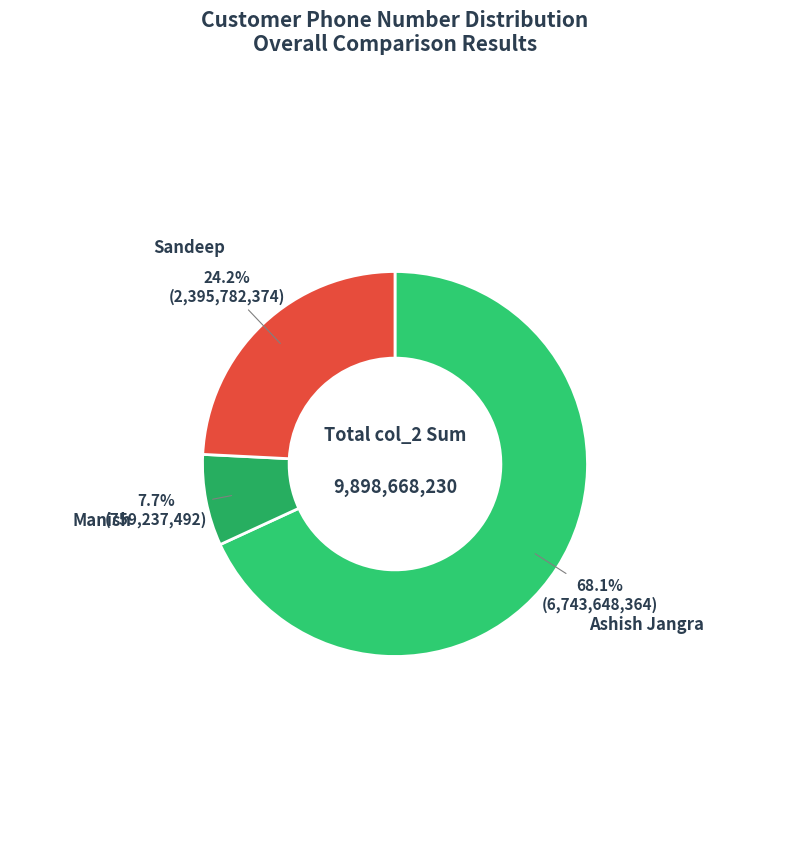

True or false: Manish accounts for 21% of the total.

False